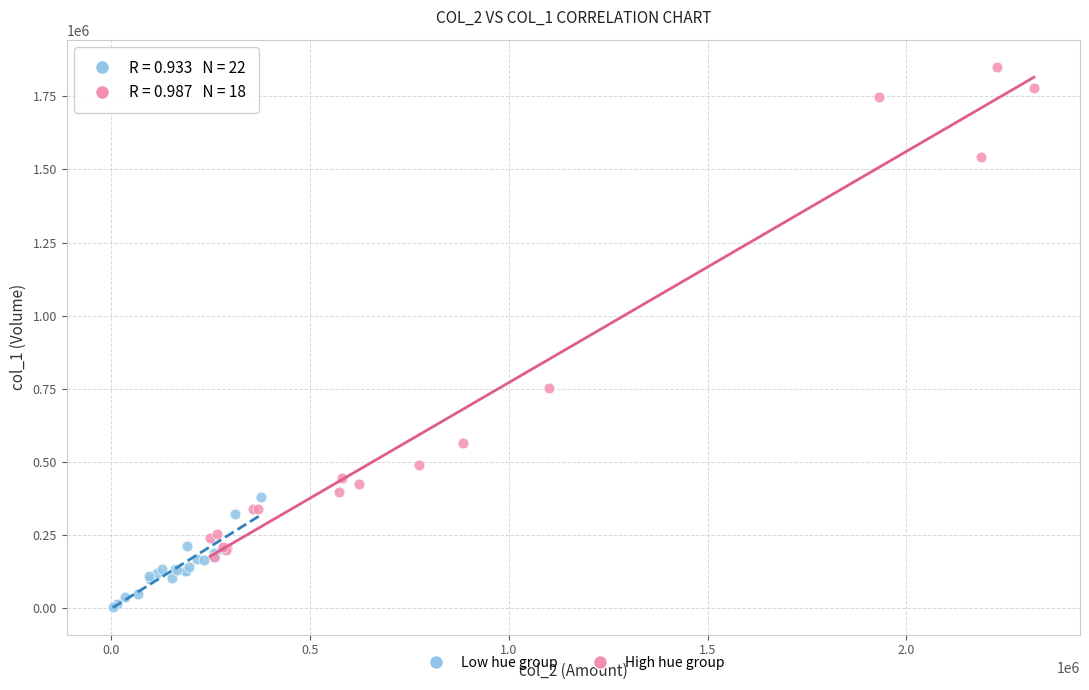

What are all the series names shown in the legend?

Low hue group, High hue group